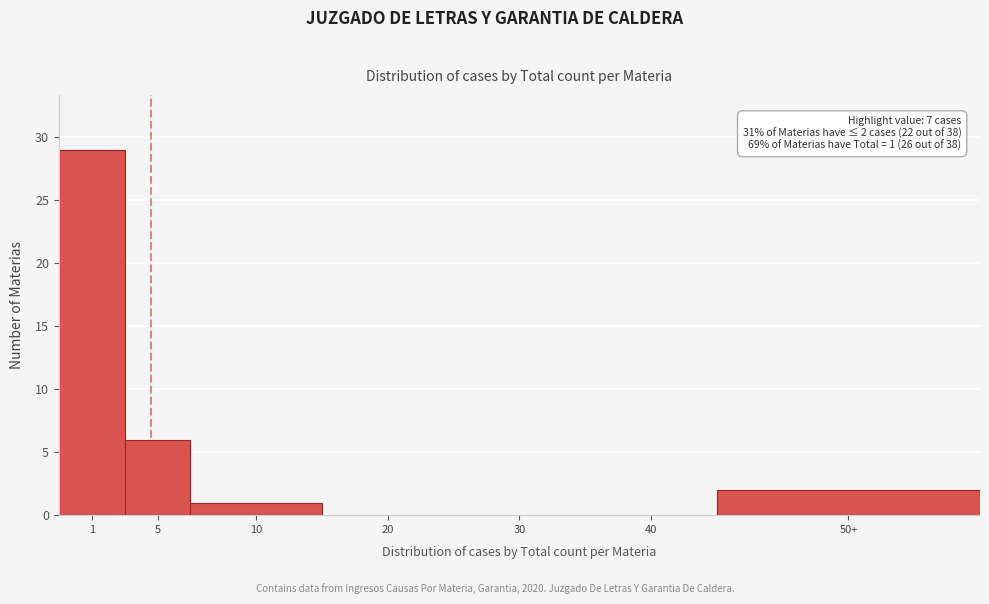

Reading left to right, list all the values displayed in this chart.

1=29	5=6	10=1	20=0	30=0	40=0	50+=2